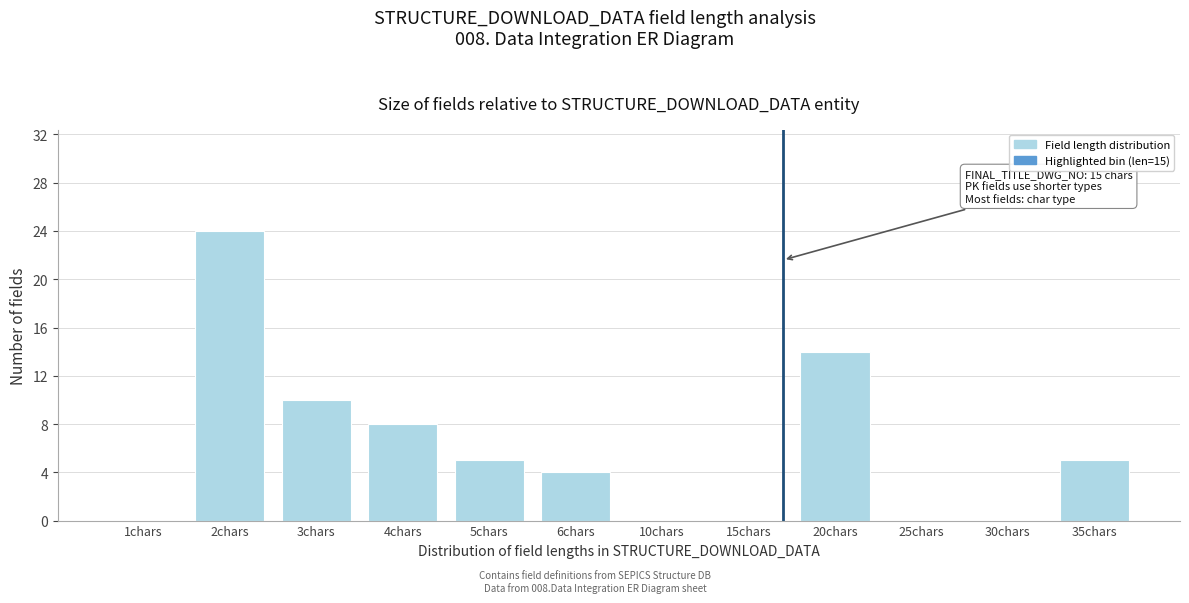

Reading left to right, what are all the values shown in this chart?

1chars=0	2chars=24	3chars=10	4chars=8	5chars=5	6chars=4	10chars=0	15chars=0	20chars=14	25chars=0	30chars=0	35chars=5